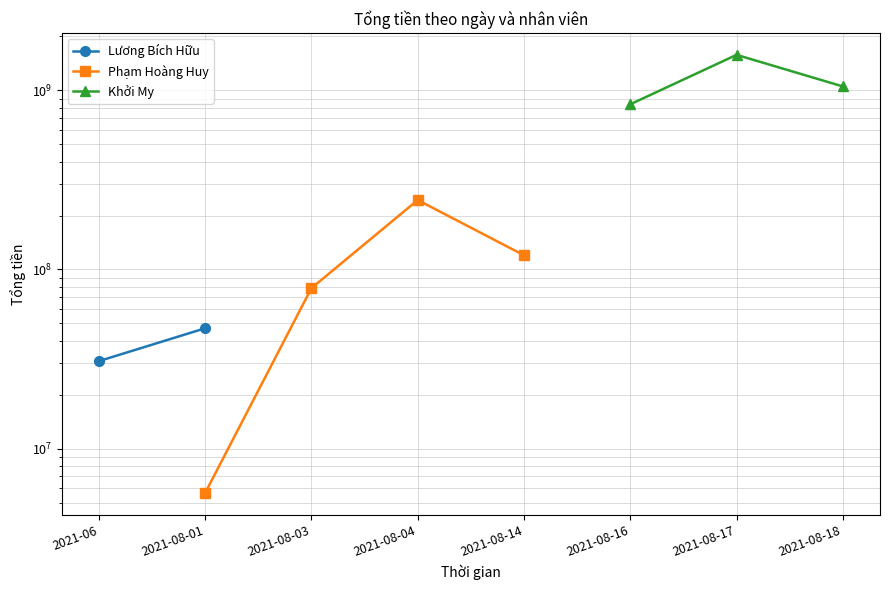

How many positive values does the Phạm Hoàng Huy series have?

4